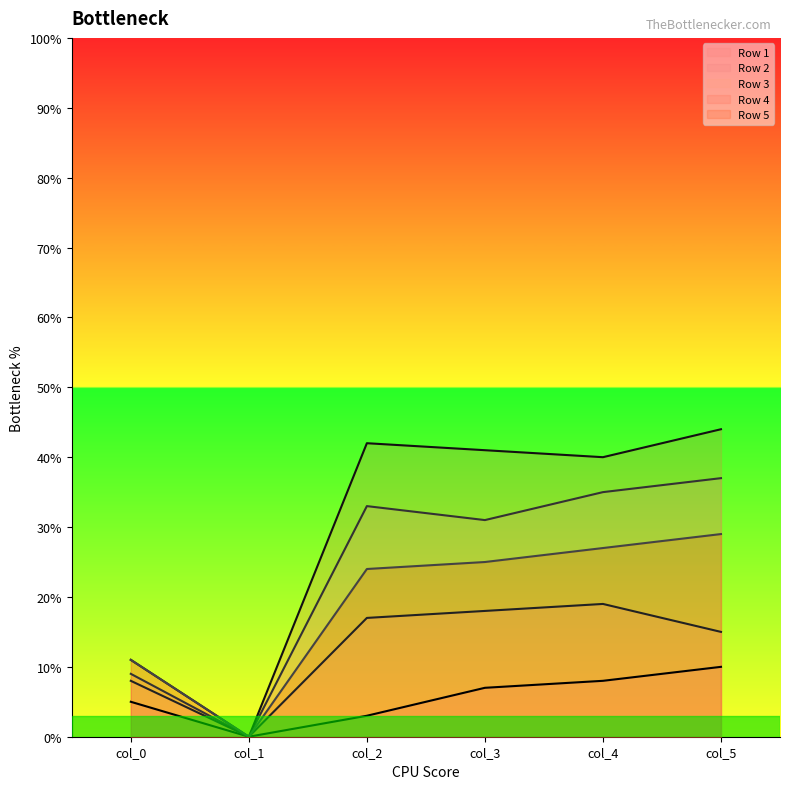

What is the value of the Row 1 point at the 3rd from the left?

3